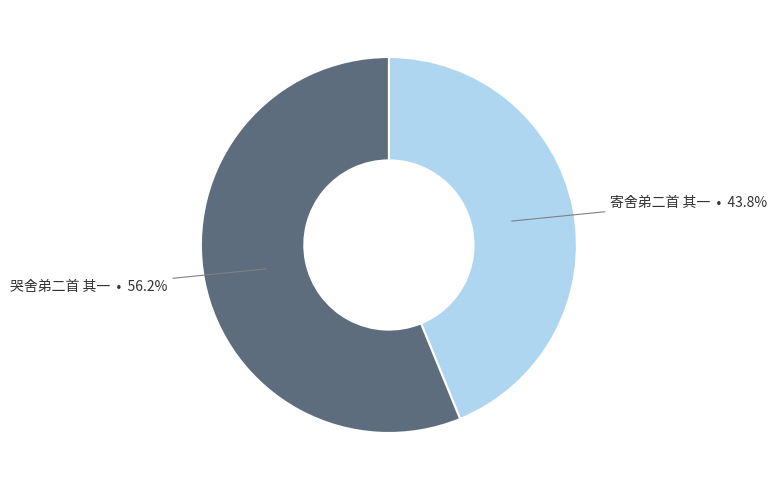

Does any single category account for the majority?

Yes